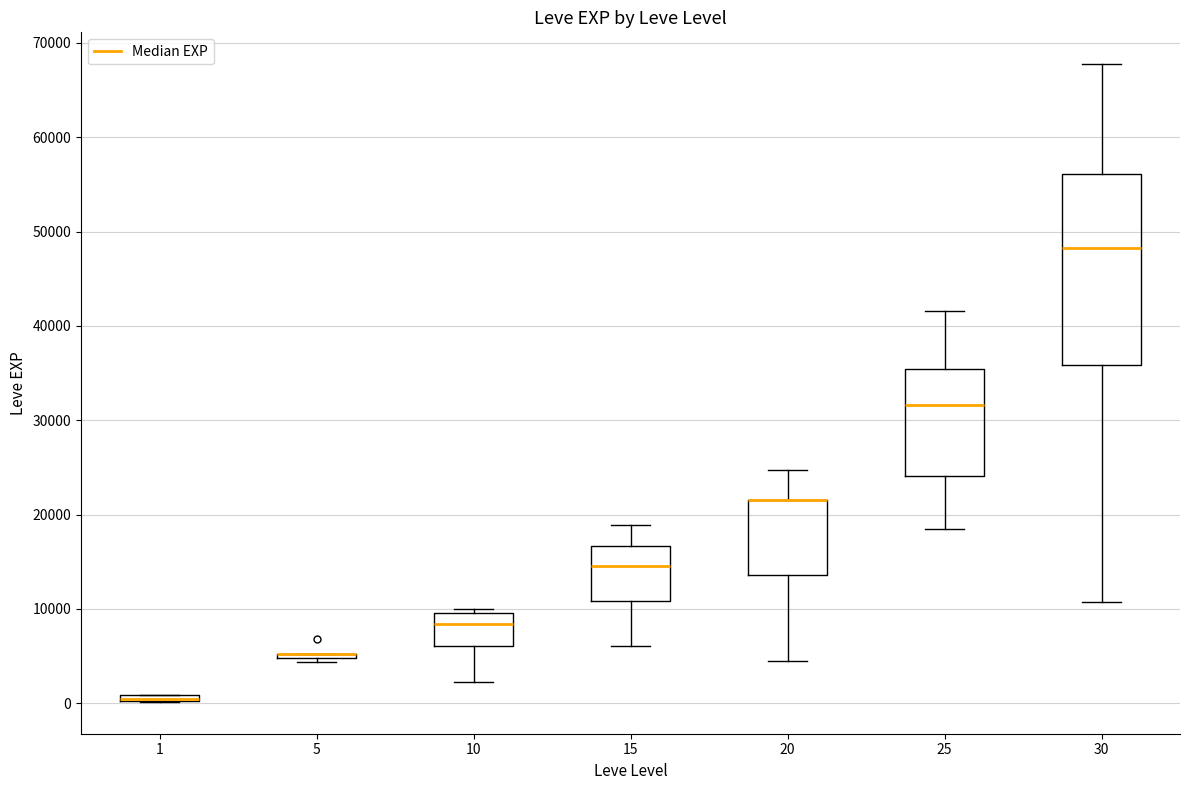

Which box is the tallest, from its lower edge to its upper edge?

30